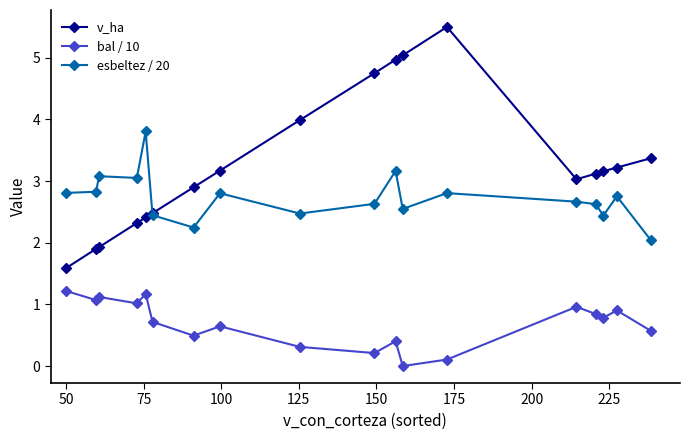

What is the maximum value for bal / 10?

1.2